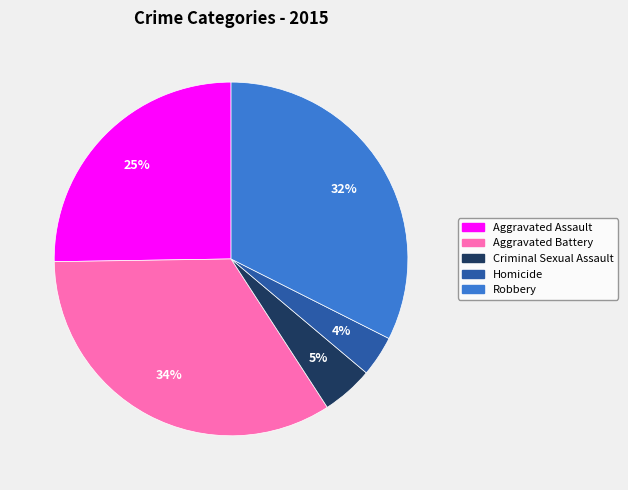

What percentage is the Aggravated Assault slice, to the nearest percent?

25%